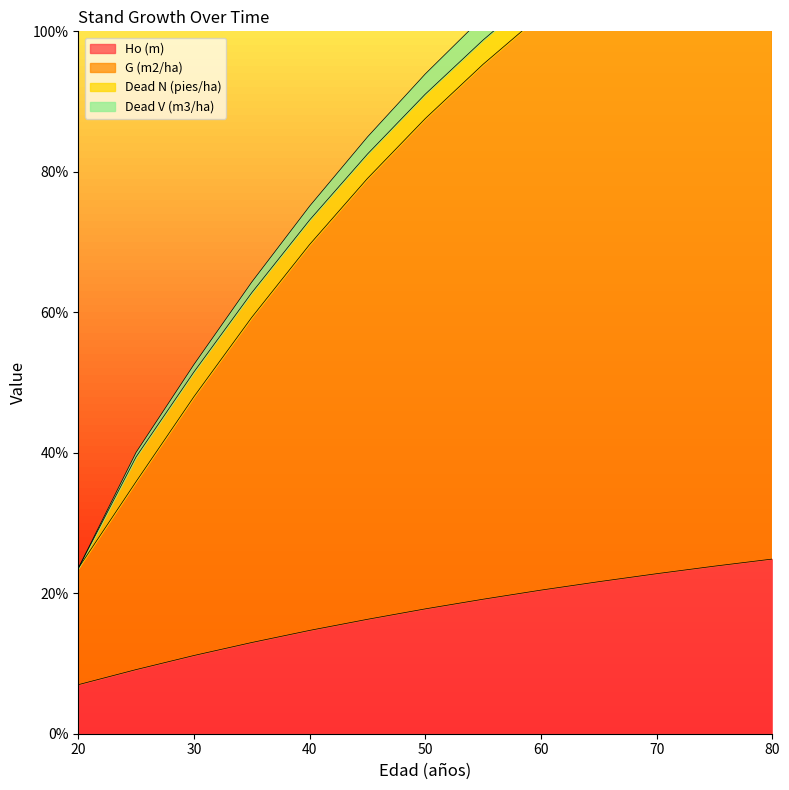

What is the maximum value for Ho (m)?

24.9